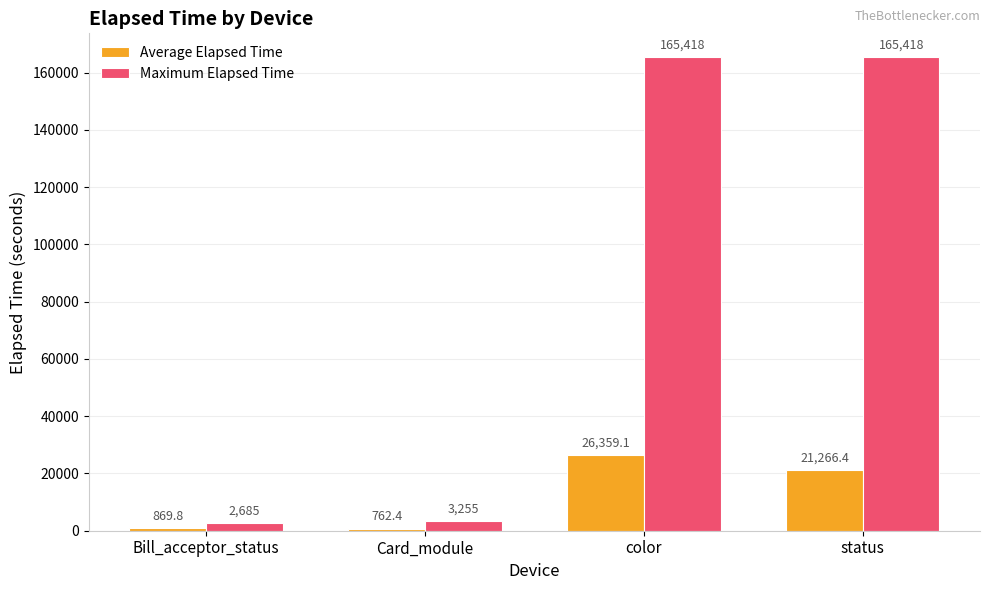

What are all the series names shown in the legend?

Average Elapsed Time, Maximum Elapsed Time